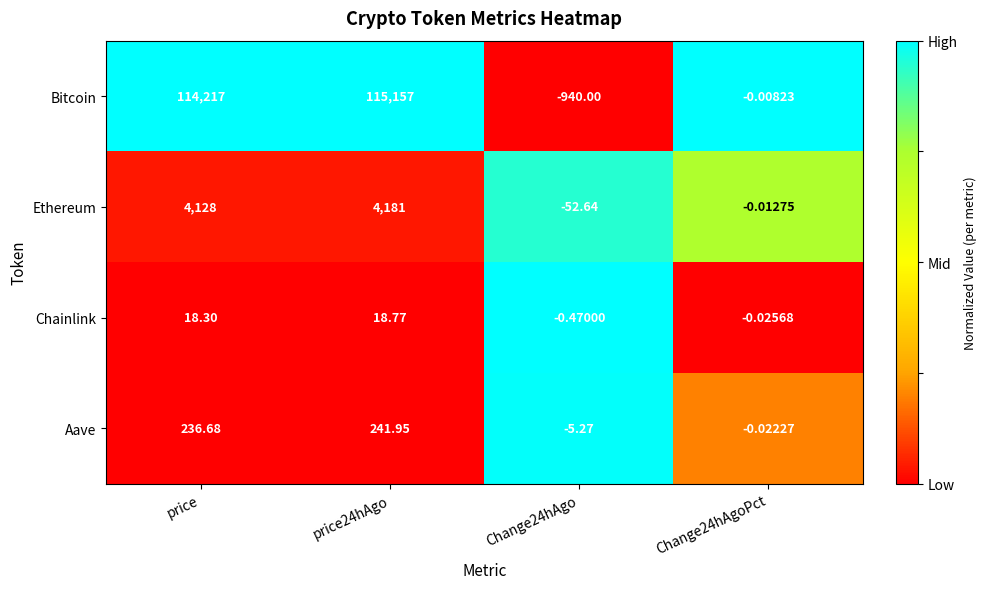

Rank the series by their maximum value, from highest to lowest.

Bitcoin, Ethereum, Aave, Chainlink